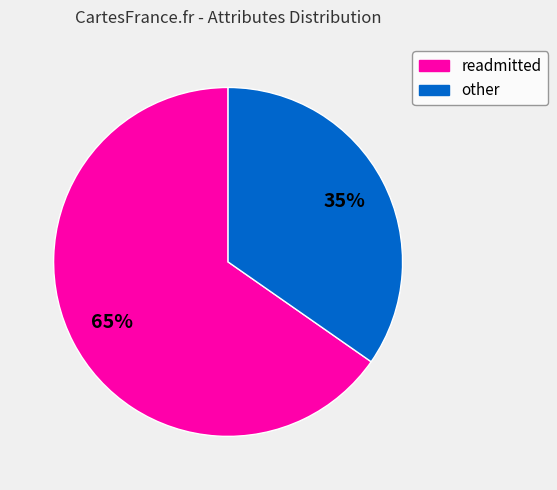

Is there a majority slice in this chart?

Yes